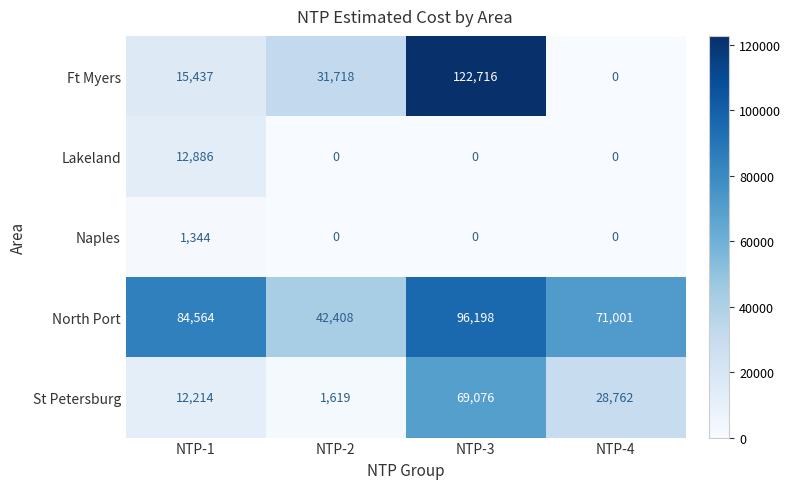

What is the difference between the St Petersburg values at NTP-4 and NTP-3?

40314